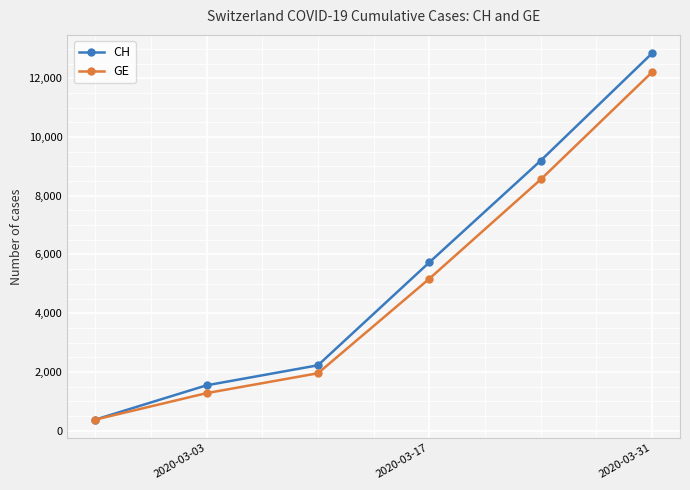

True or false: GE has more than 0 points higher than both neighbors.

False